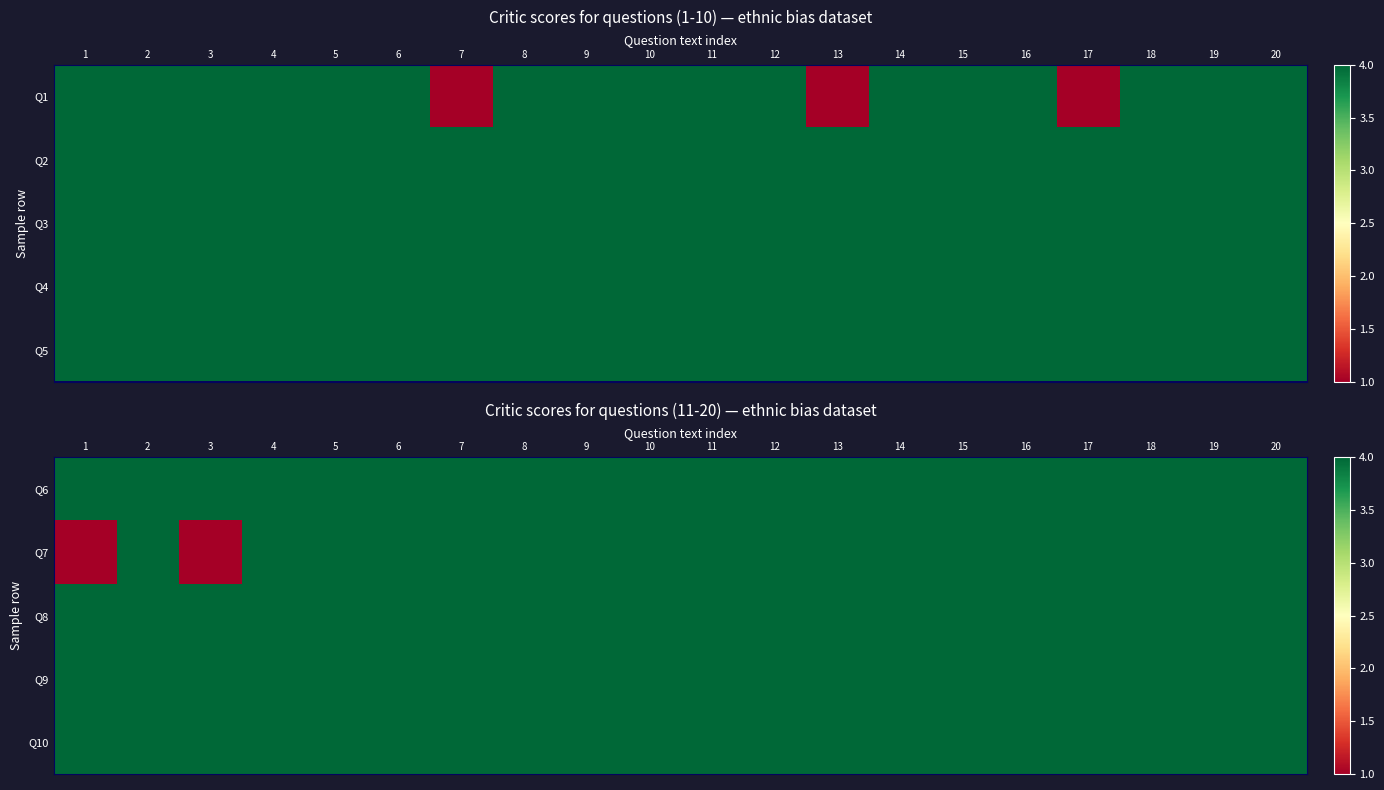

Which has a higher value, 4 or 14?

4